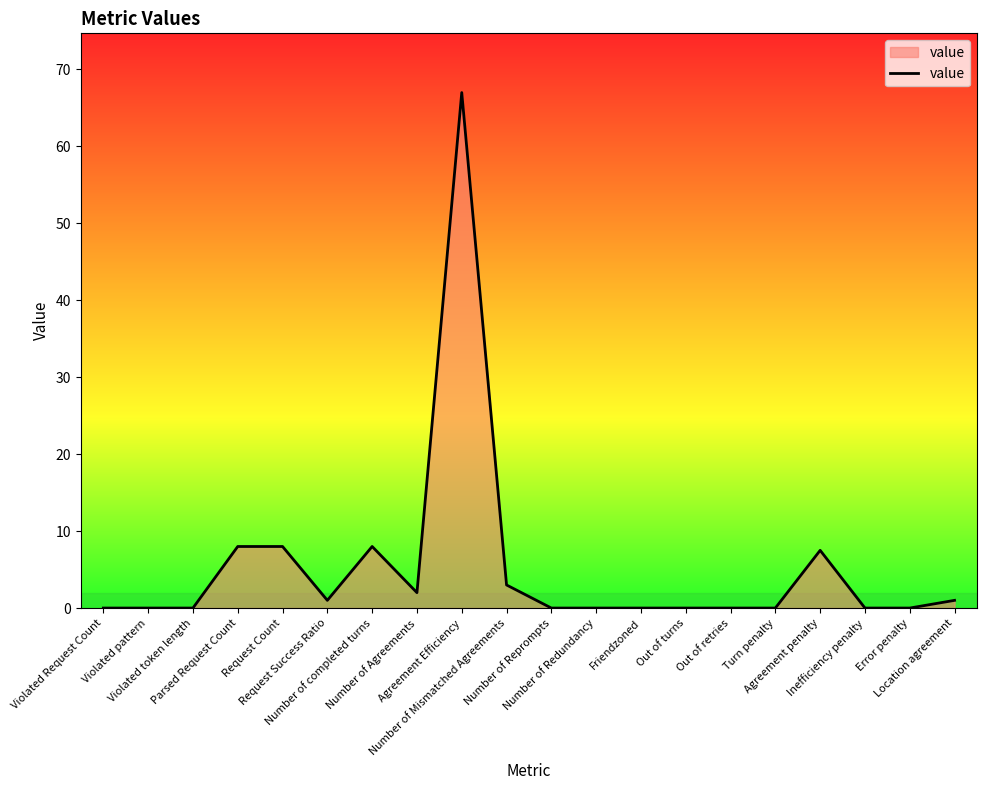

True or false: the data shows 1.0 at Location agreement.

True